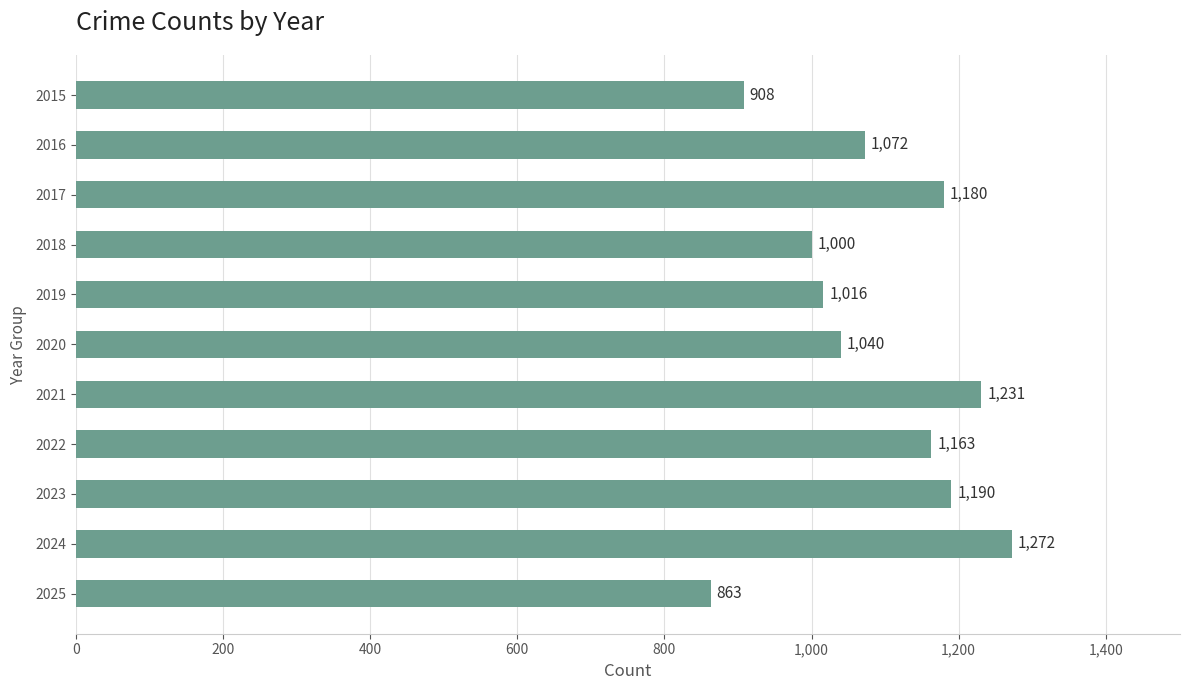

The value at 2020 is 1407. True or false?

False